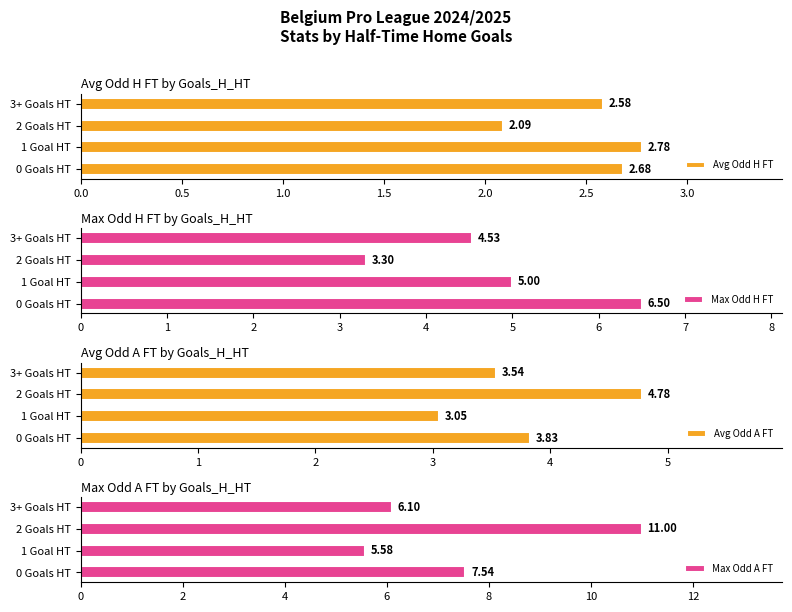

Read the Avg Odd A FT value at 2 Goals HT.

4.8